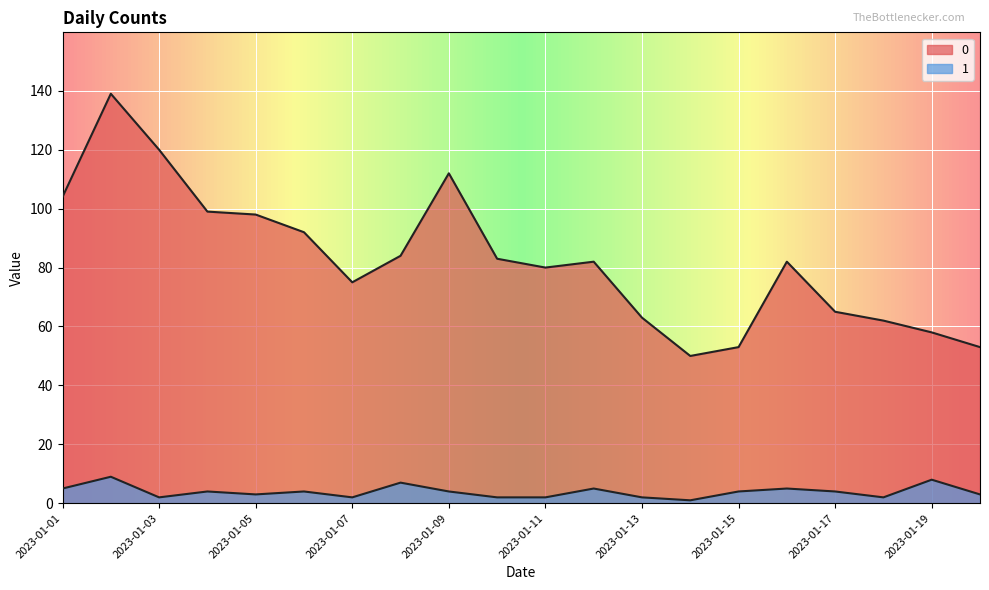

Reading left to right, what are all the values shown in this chart?

0: 2023-01-01=104	2023-01-02=139	2023-01-03=120	2023-01-04=99	2023-01-05=98	2023-01-06=92	2023-01-07=75	2023-01-08=84	2023-01-09=112	2023-01-10=83	2023-01-11=80	2023-01-12=82	2023-01-13=63	2023-01-14=50	2023-01-15=53	2023-01-16=82	2023-01-17=65	2023-01-18=62	2023-01-19=58	2023-01-20=53
1: 2023-01-01=5	2023-01-02=9	2023-01-03=2	2023-01-04=4	2023-01-05=3	2023-01-06=4	2023-01-07=2	2023-01-08=7	2023-01-09=4	2023-01-10=2	2023-01-11=2	2023-01-12=5	2023-01-13=2	2023-01-14=1	2023-01-15=4	2023-01-16=5	2023-01-17=4	2023-01-18=2	2023-01-19=8	2023-01-20=3